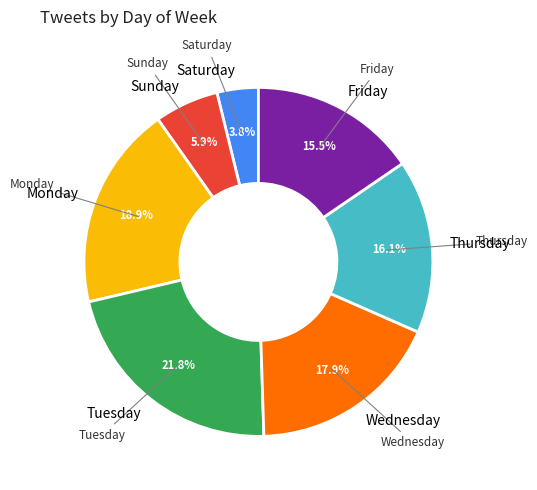

Which category has the biggest portion of the pie?

Tuesday